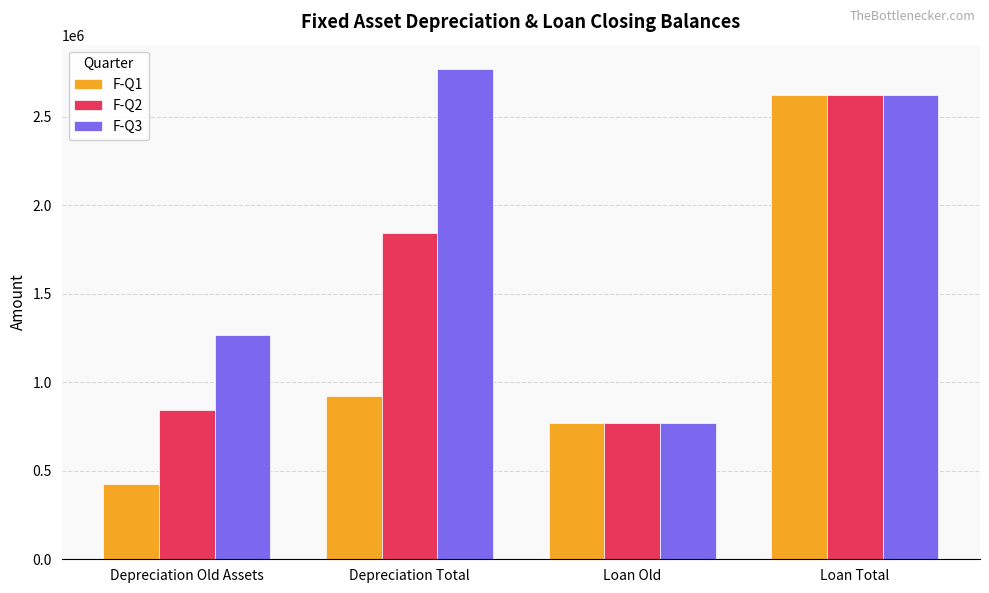

Does the chart contain stacked bars?

No